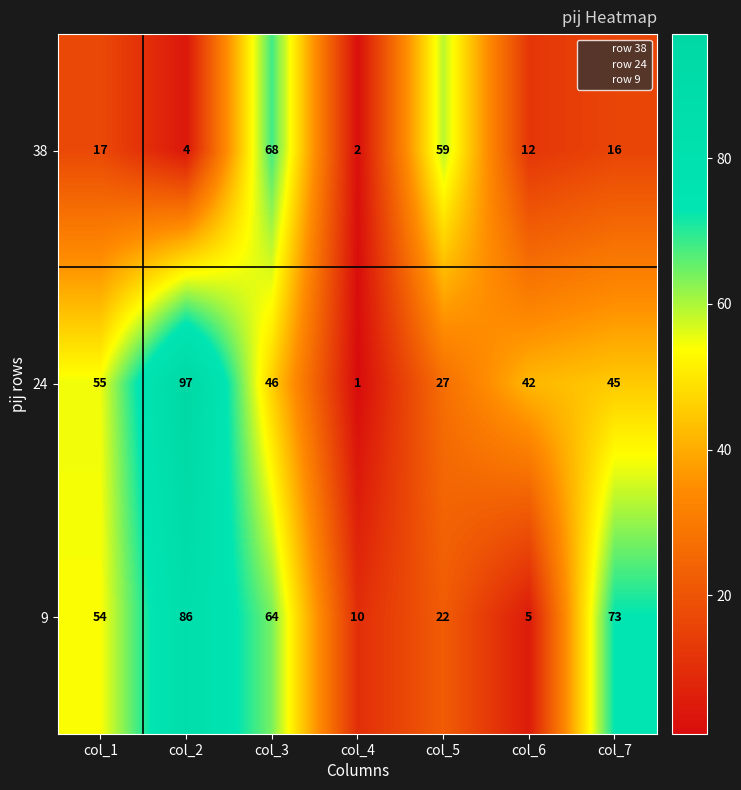

Where does the 24 series first go above 45?

col_1